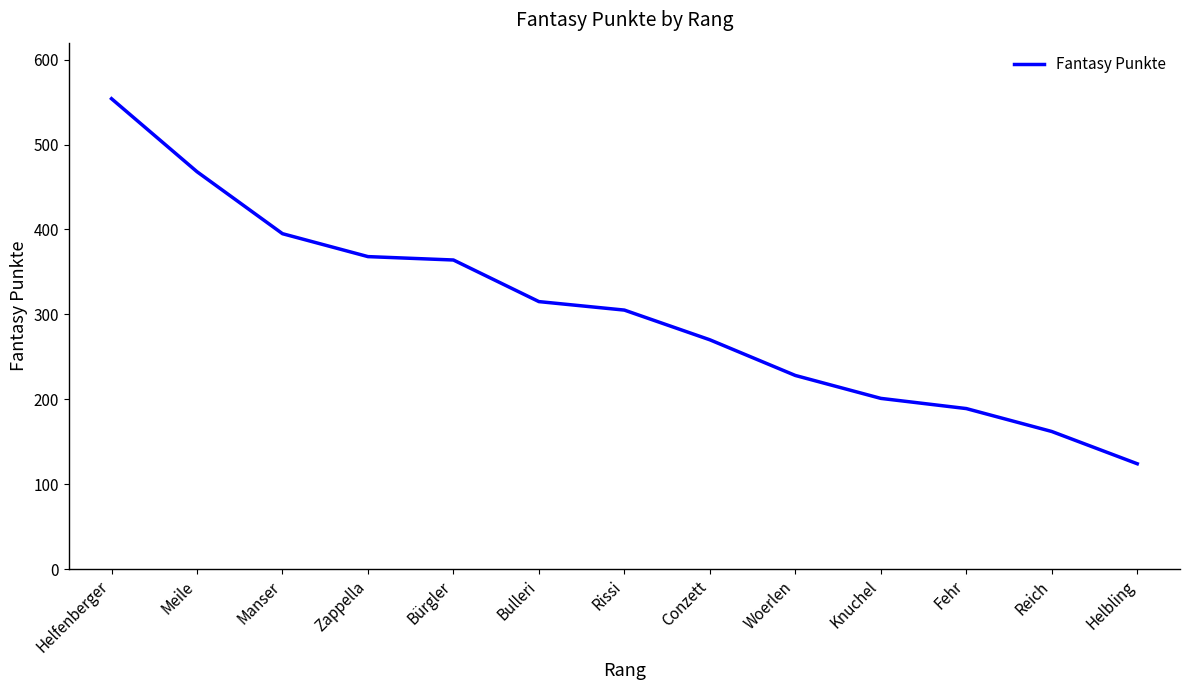

Read the value at Manser, to the nearest 5.

395